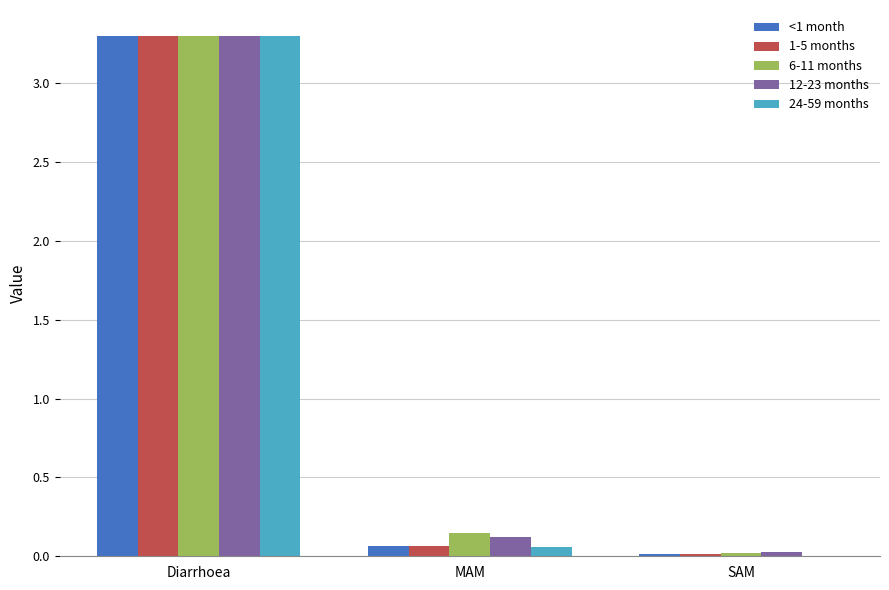

Count the number of data series in this chart.

5